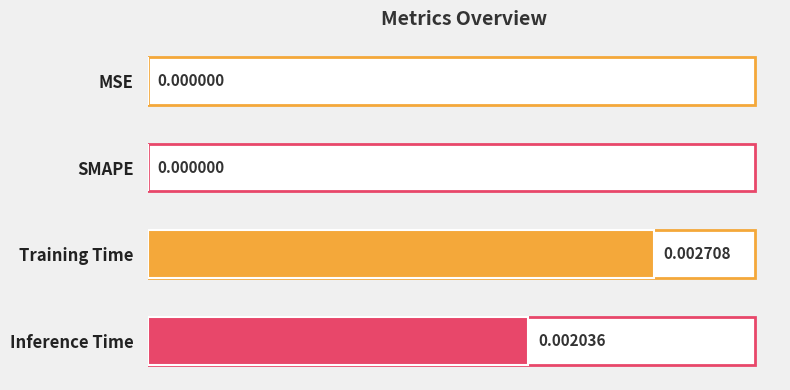

Which category has the highest value across all series?

Training Time